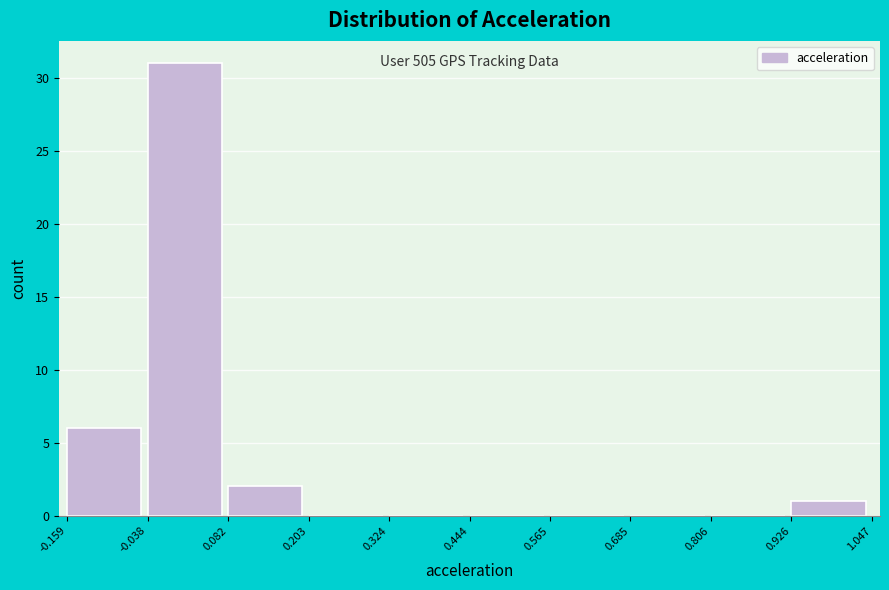

Over which range of the x-axis is the bar tallest?

-0.038 to 0.082